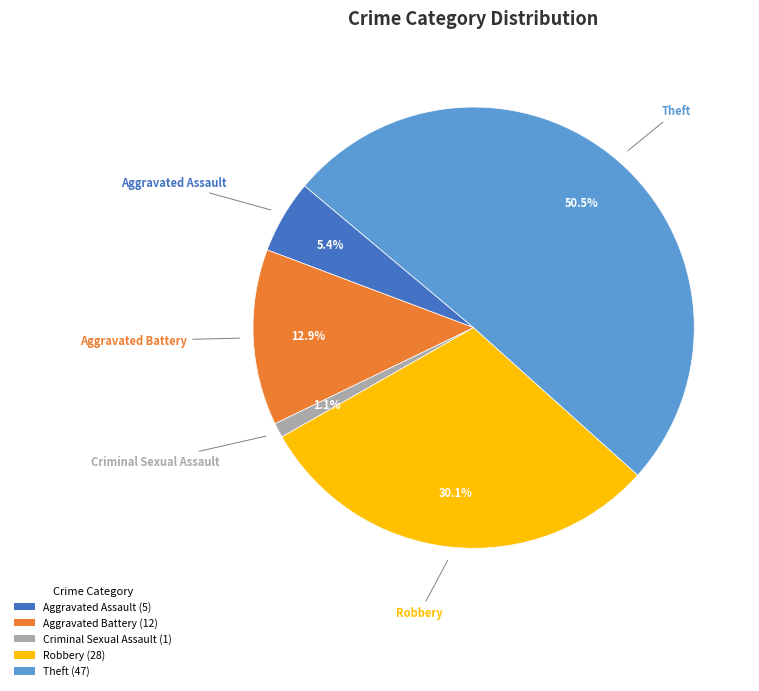

Between Aggravated Assault (5) and Aggravated Battery (12), which is larger?

Aggravated Battery (12)